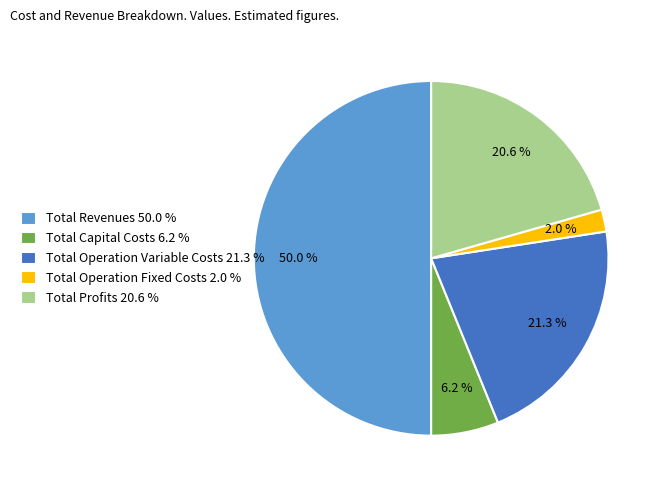

Is Total Operation Fixed Costs 2.0 % the majority of the pie?

No